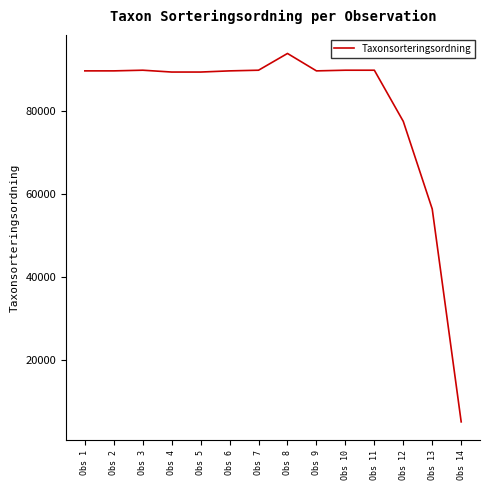

True or false: the data shows 89686 at Obs 1.

True